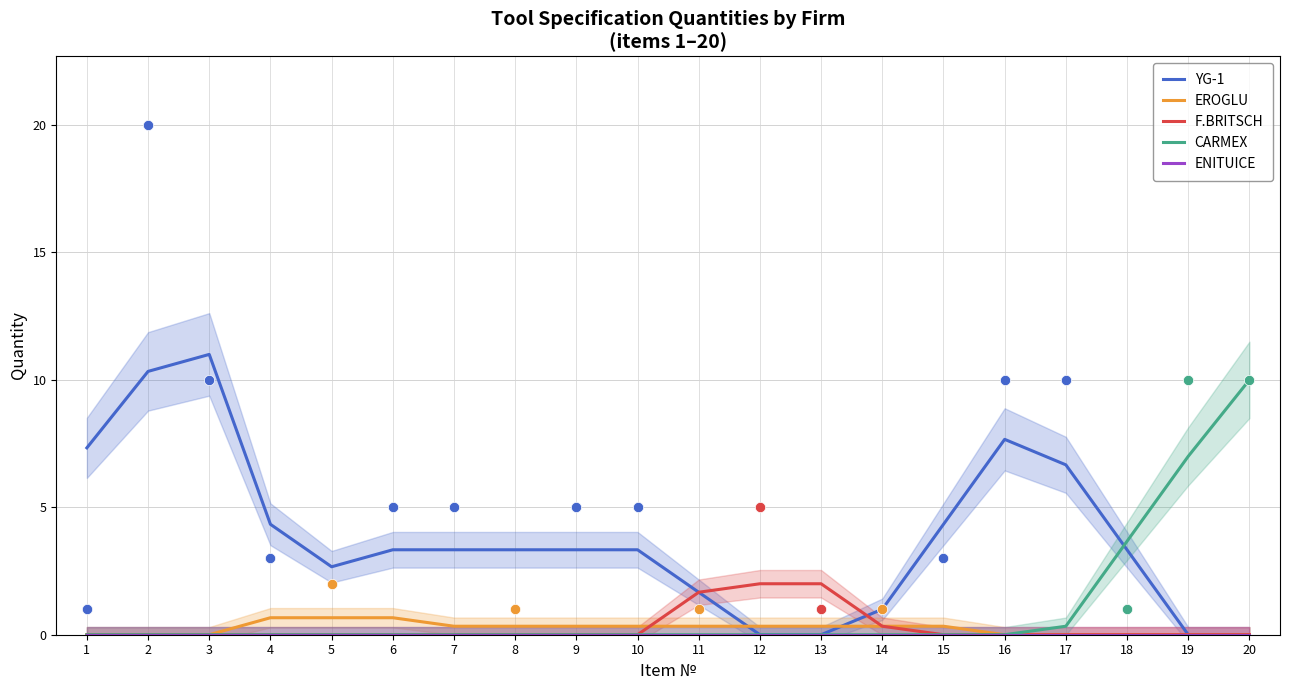

At how many categories does at least one series exceed 7?

5